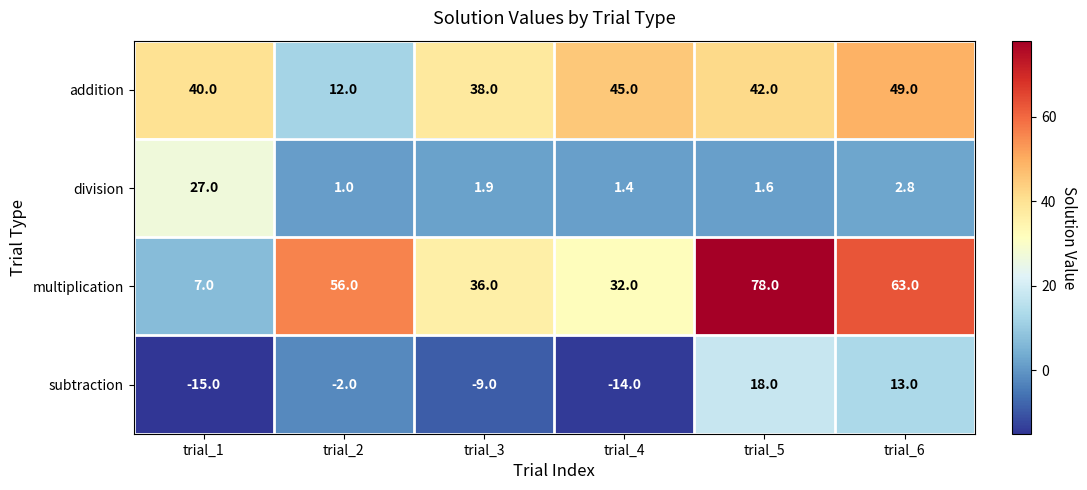

Reading right to left, list all the values displayed in this chart.

addition: trial_6=49.0	trial_5=42.0	trial_4=45.0	trial_3=38.0	trial_2=12.0	trial_1=40.0
division: trial_6=2.8	trial_5=1.6	trial_4=1.4	trial_3=1.9	trial_2=1.0	trial_1=27.0
multiplication: trial_6=63.0	trial_5=78.0	trial_4=32.0	trial_3=36.0	trial_2=56.0	trial_1=7.0
subtraction: trial_6=13.0	trial_5=18.0	trial_4=-14.0	trial_3=-9.0	trial_2=-2.0	trial_1=-15.0